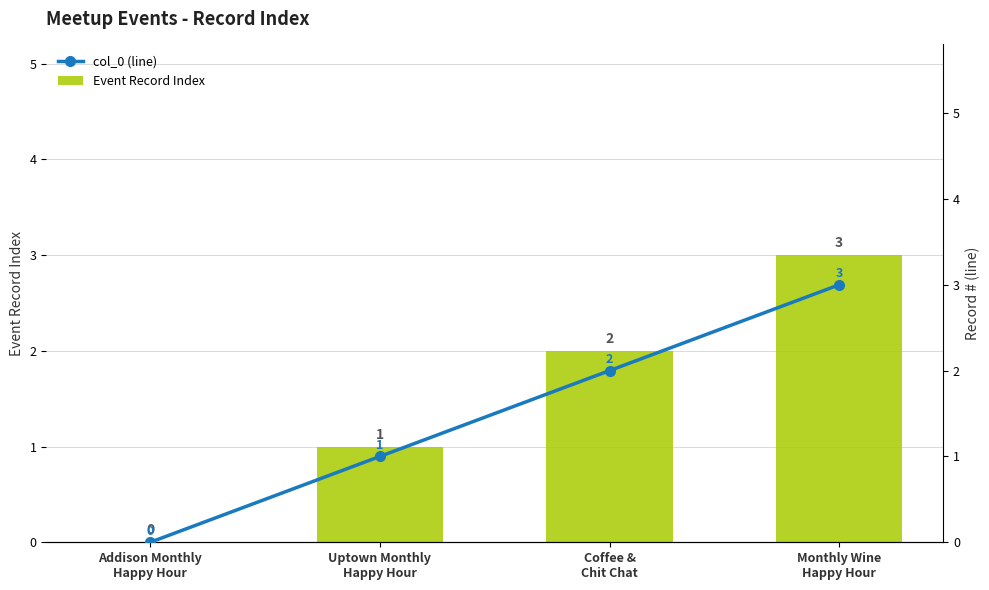

The value of Event Record Index at Addison Monthly
Happy Hour is 1. True or false?

False